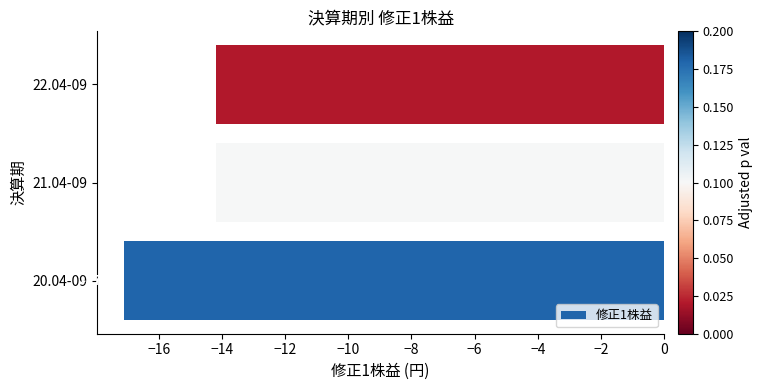

What is the greatest value displayed?

-14.2